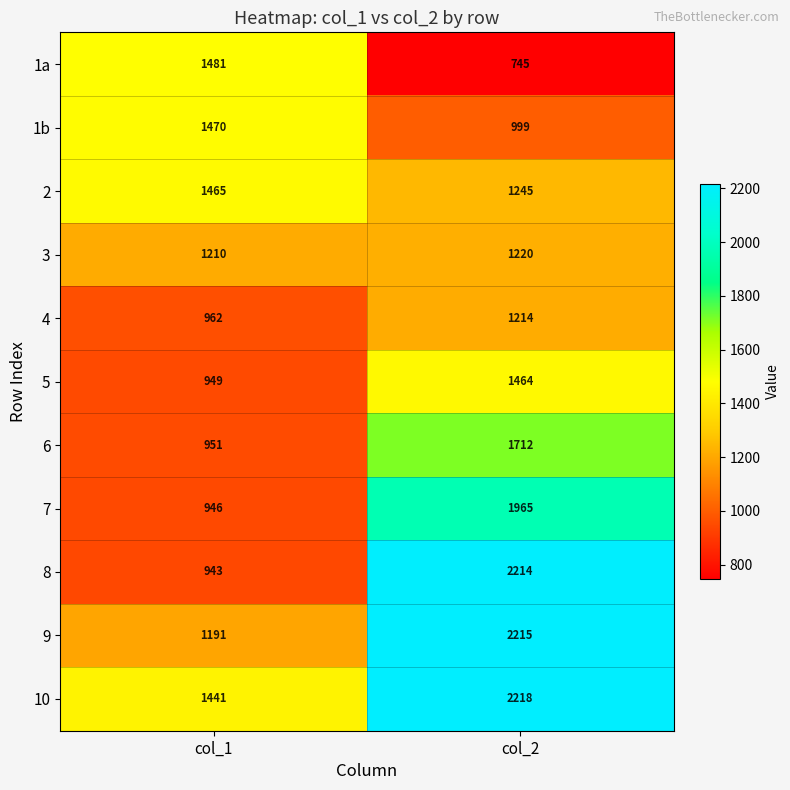

Rank the series by their maximum value, from lowest to highest.

4, 3, 5, 2, 1b, 1a, 6, 7, 8, 9, 10